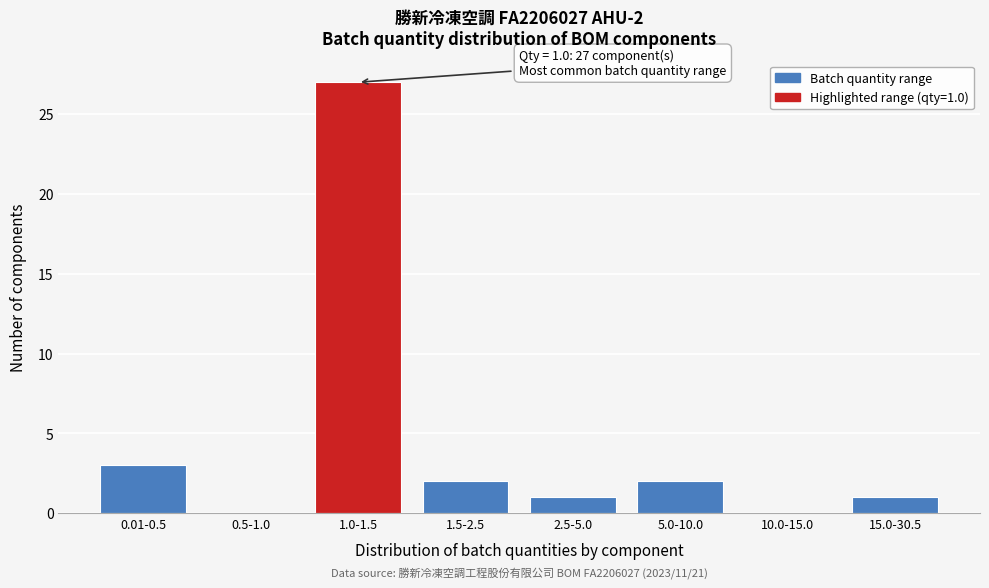

Reading right to left, what are all the values shown in this chart?

15.0-30.5=1	10.0-15.0=0	5.0-10.0=2	2.5-5.0=1	1.5-2.5=2	1.0-1.5=27	0.5-1.0=0	0.01-0.5=3